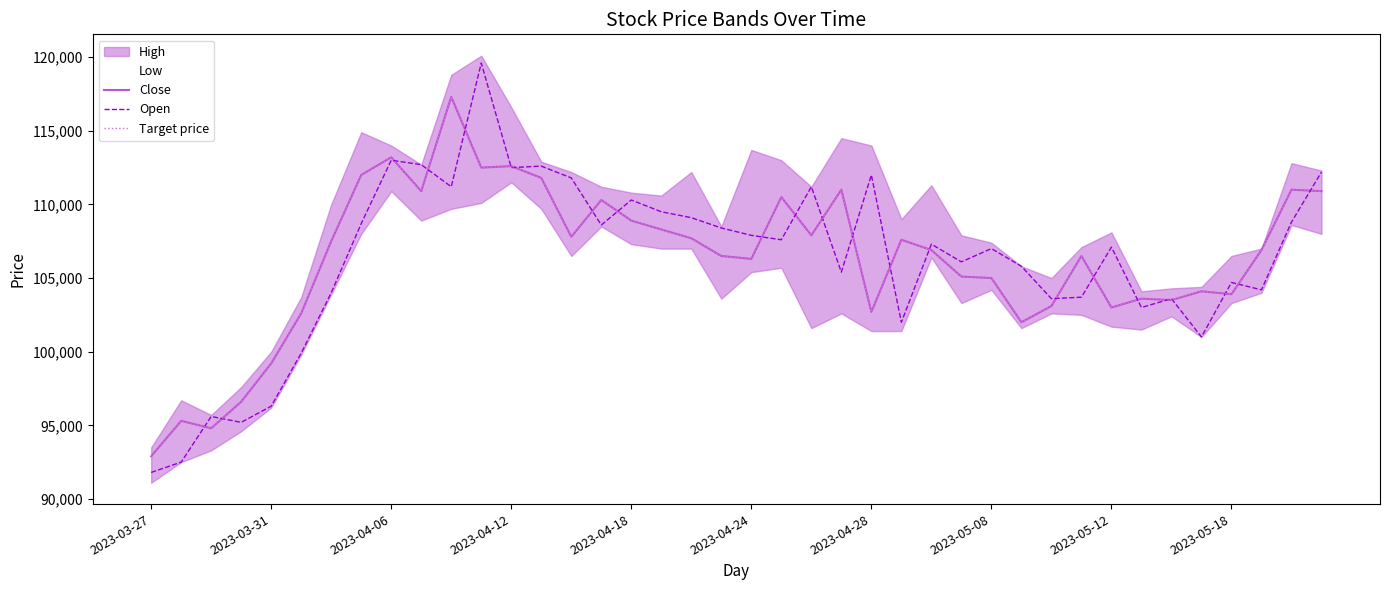

What is the difference between the highest and lowest values at 31?

2800